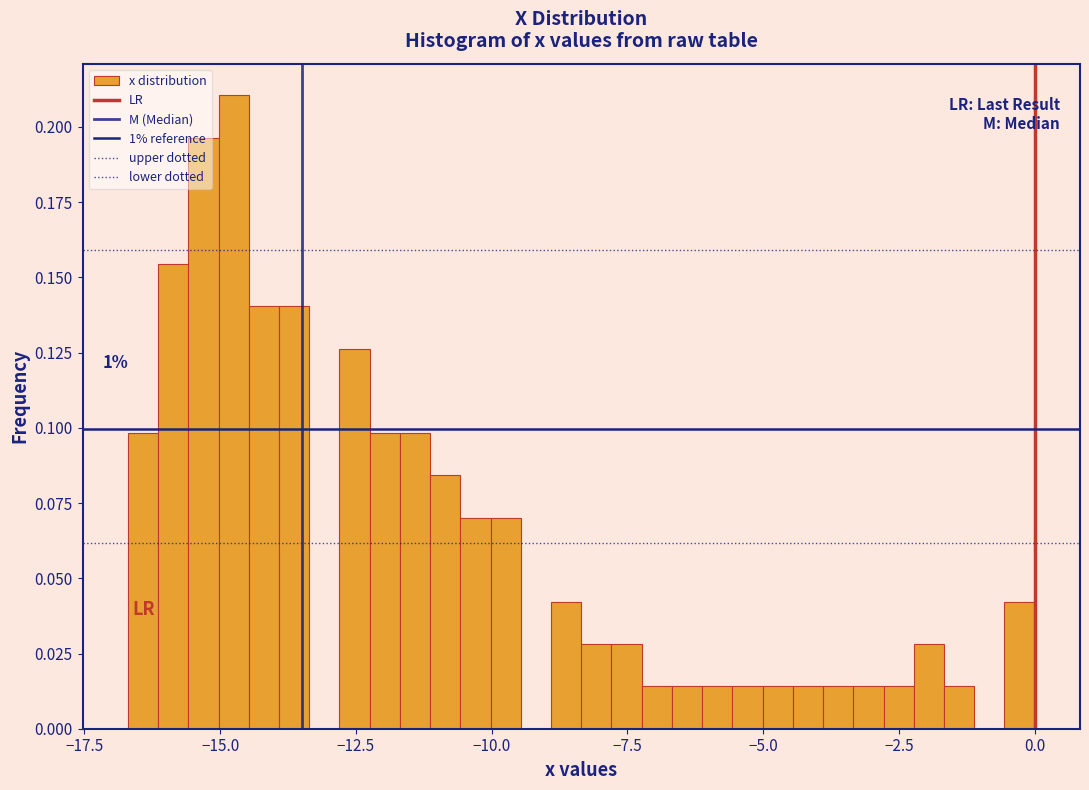

Around what value on the x-axis is the tallest bar? Give the approximate position of its centre, as read against the axis.

-15.0